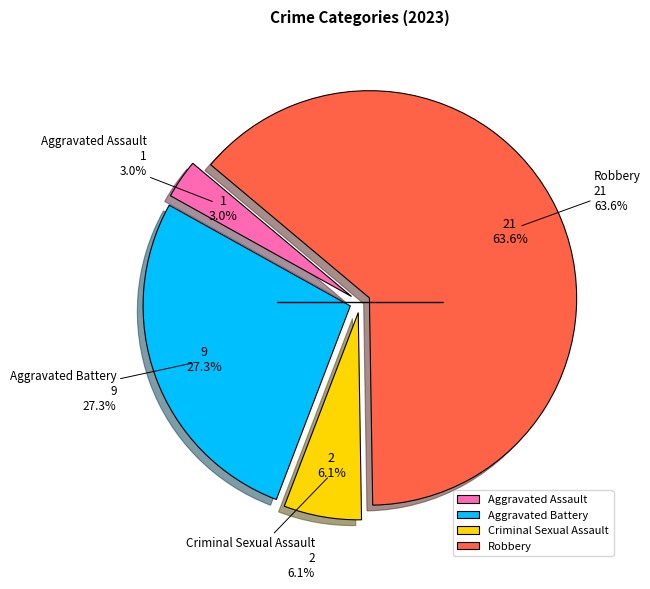

True or false: Criminal Sexual Assault accounts for 15% of the total.

False